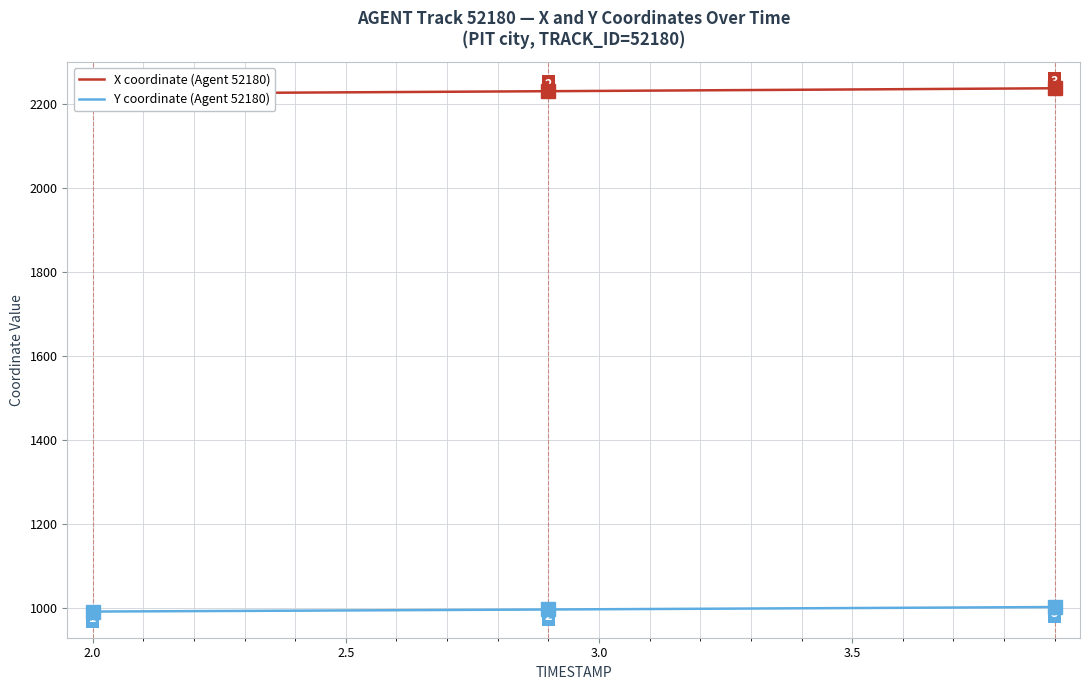

What is the spread (max minus min) of values at 3.5?

1232.9